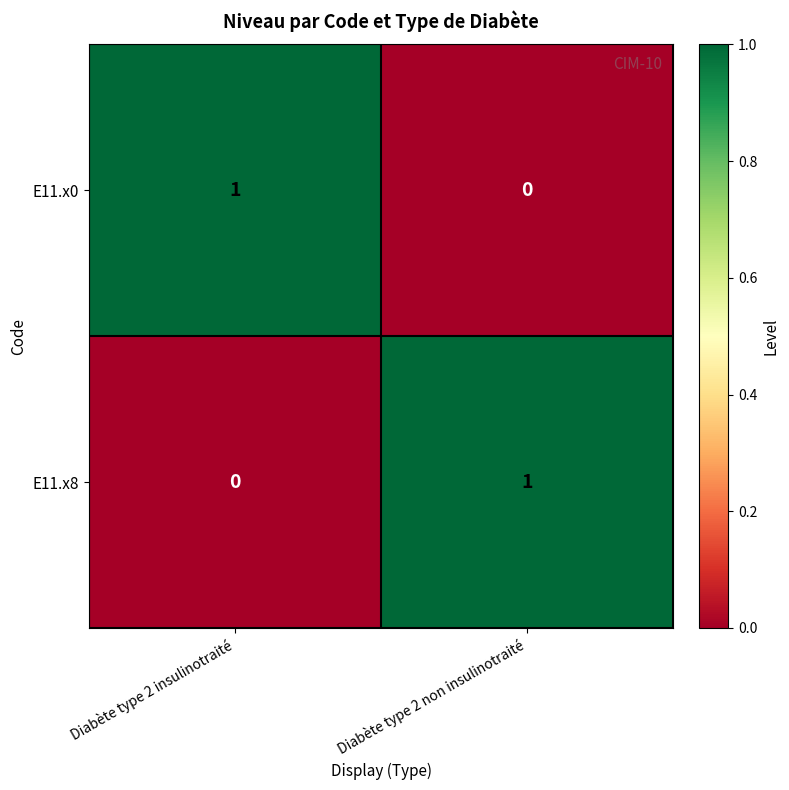

Is the value of E11.x8 at Diabète type 2 insulinotraité greater than the value of E11.x0 at Diabète type 2 insulinotraité?

No